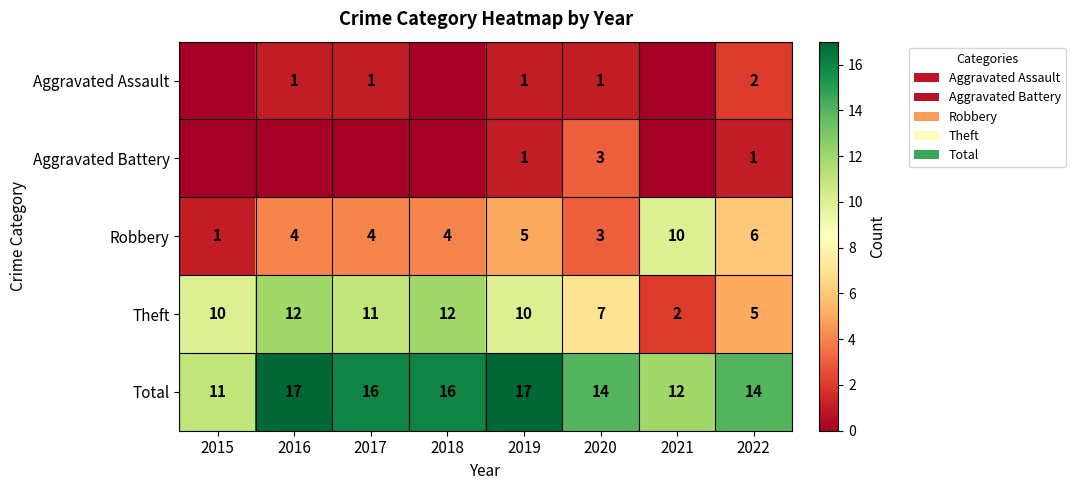

What is the sum of the Robbery values at 2019 and 2017?

9